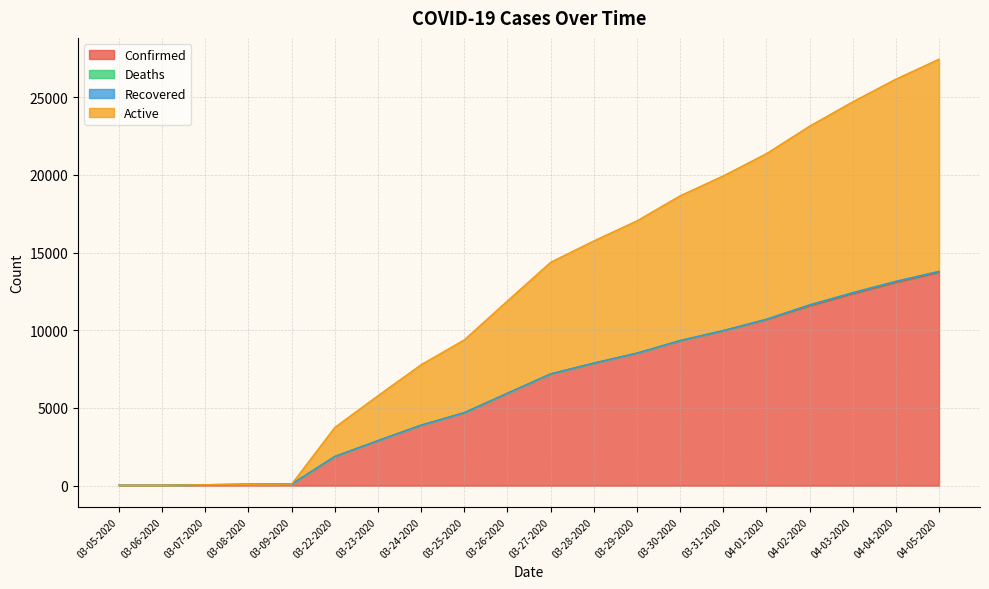

The Confirmed series shows 11567 at 04-02-2020. True or false?

True